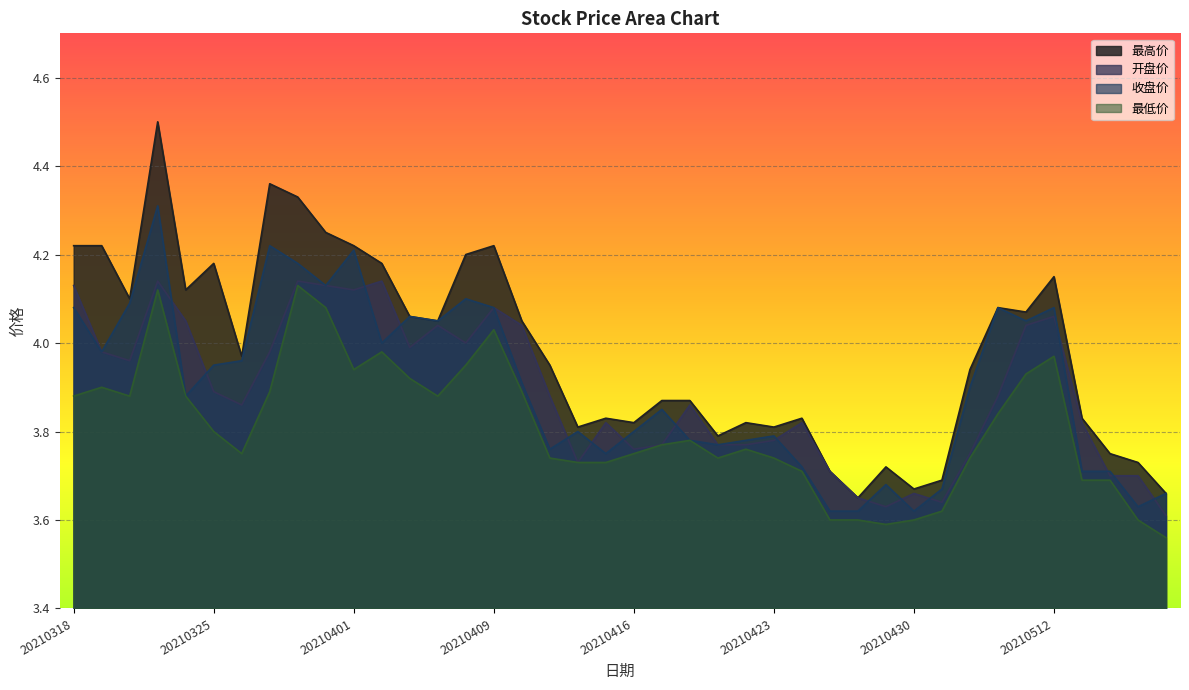

How many distinct data groups are displayed?

4